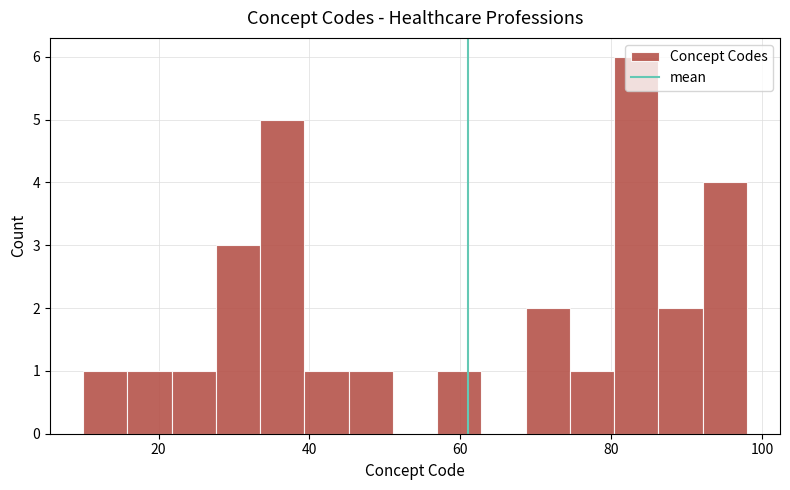

Around what value on the x-axis is the tallest bar? Give the approximate position of its centre, as read against the axis.

84